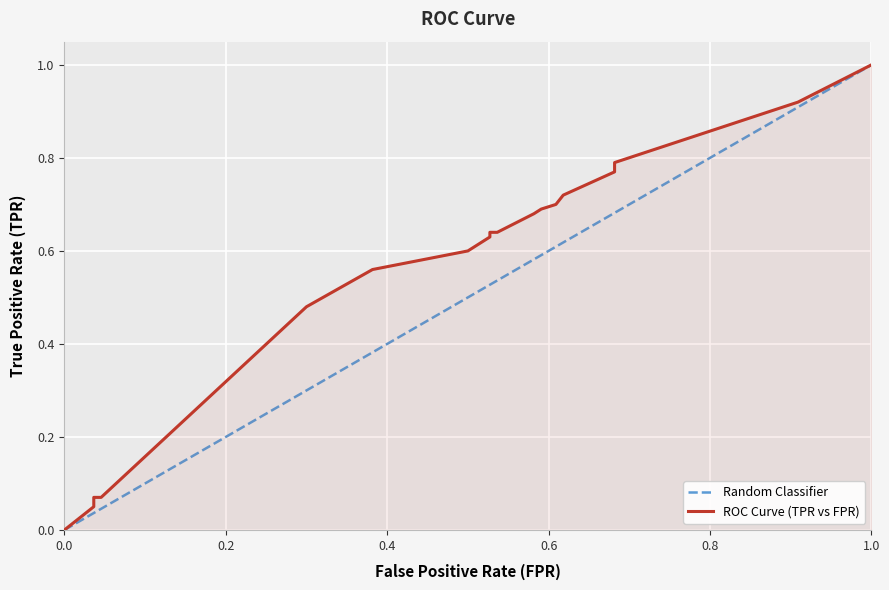

Rank the categories by value from lowest to highest.

0.0, 0.03636363636363636, 0.03636363636363636, 0.045454545454545456, 0.3, 0.38181818181818183, 0.5, 0.5272727272727272, 0.5272727272727272, 0.5363636363636364, 0.5818181818181818, 0.5909090909090909, 0.6090909090909091, 0.6181818181818182, 0.6818181818181818, 0.6818181818181818, 0.9090909090909091, 1.0